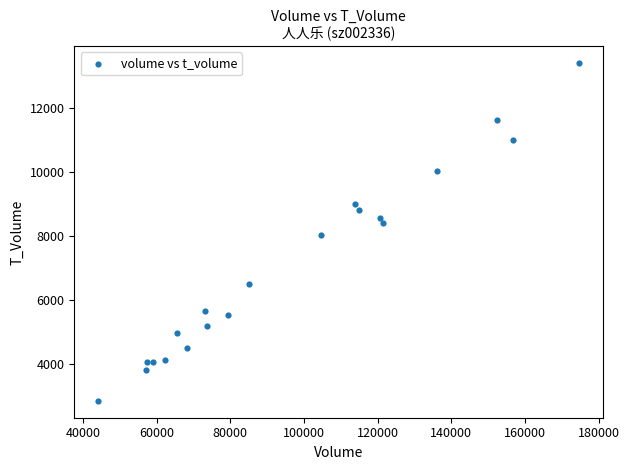

What is the range of X values (max minus min)?

130445